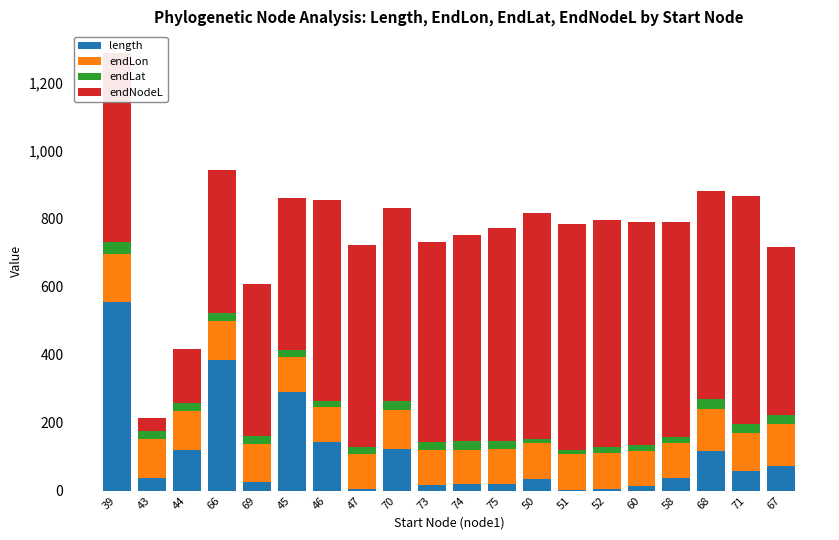

How many values in the length series exceed 37?

10